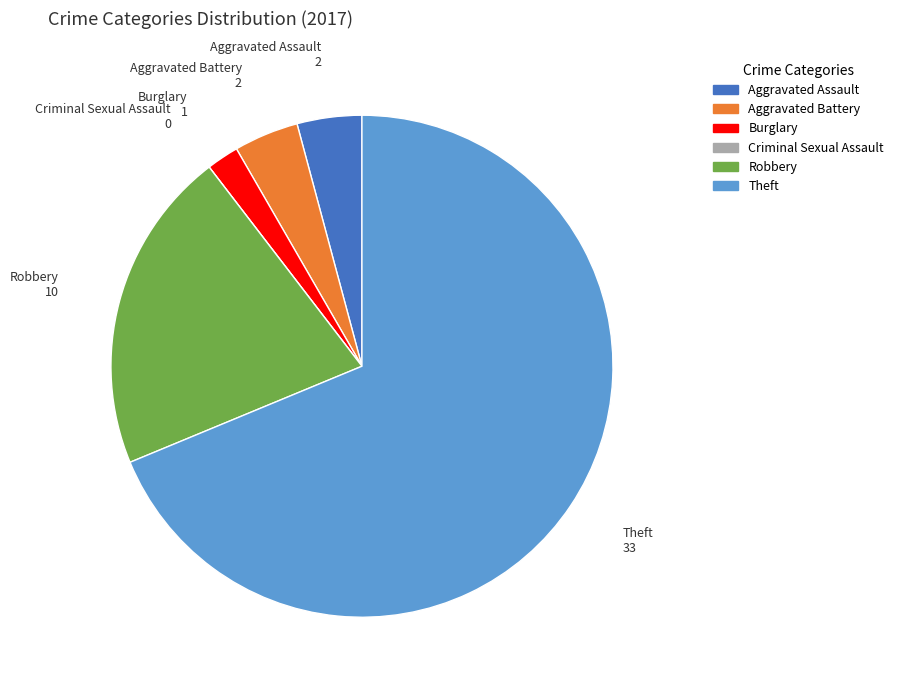

Which slice is the largest?

Theft